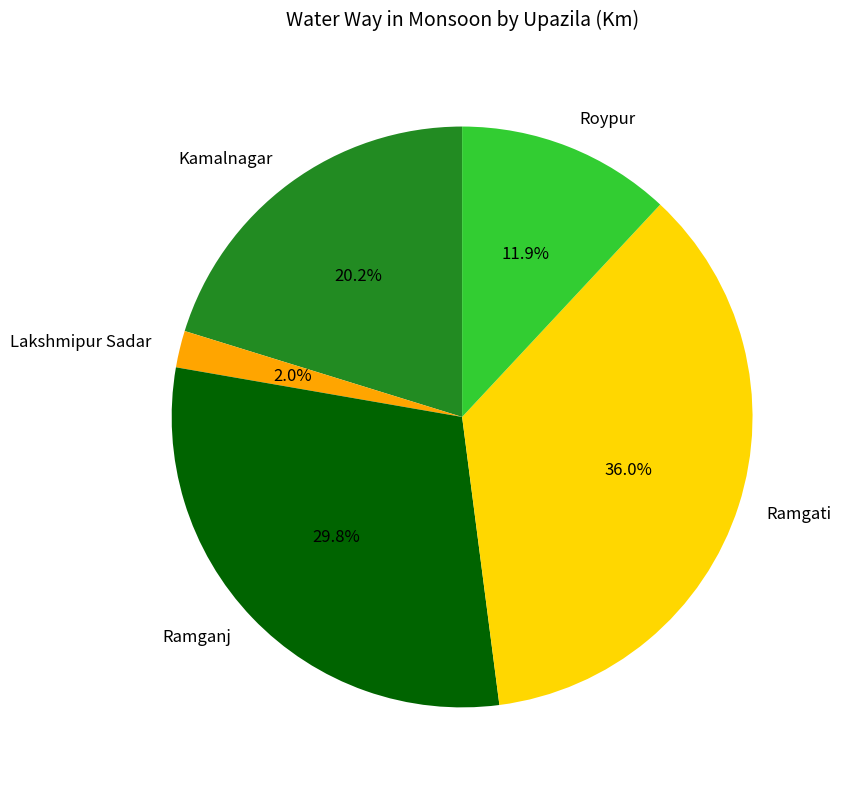

How many segments does this pie chart have?

5